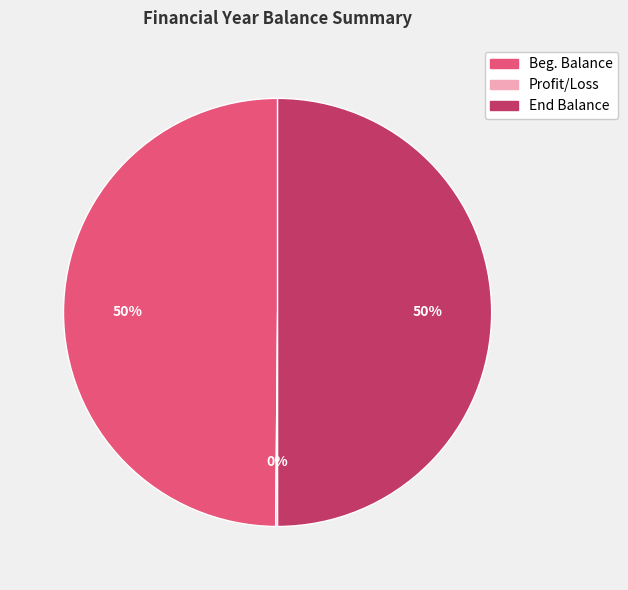

To the nearest percent, what is the average slice percentage?

33%